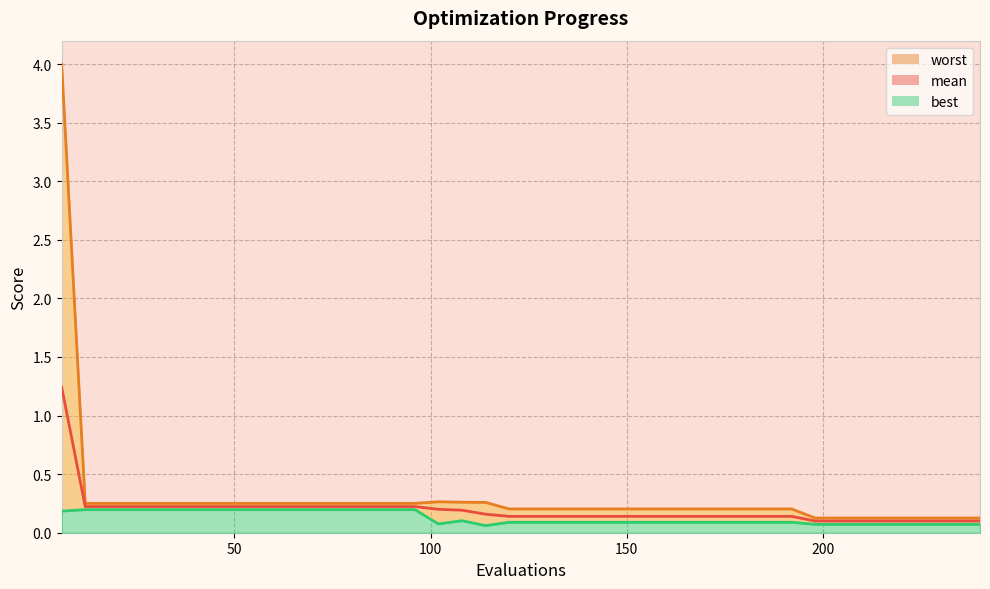

Does the chart display data point markers on the line(s)?

No